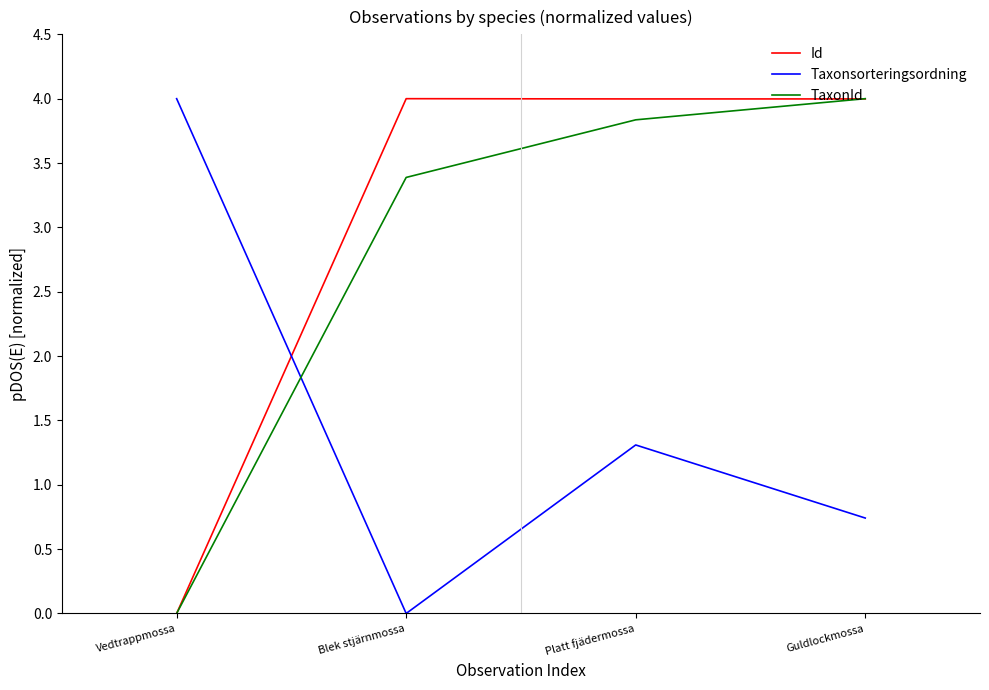

What position from the right is Guldlockmossa?

1